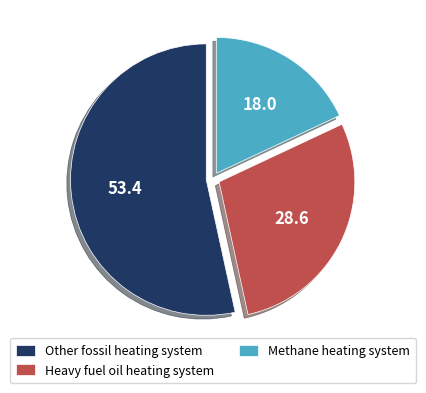

Which has a higher value, Other fossil heating system or Heavy fuel oil heating system?

Other fossil heating system